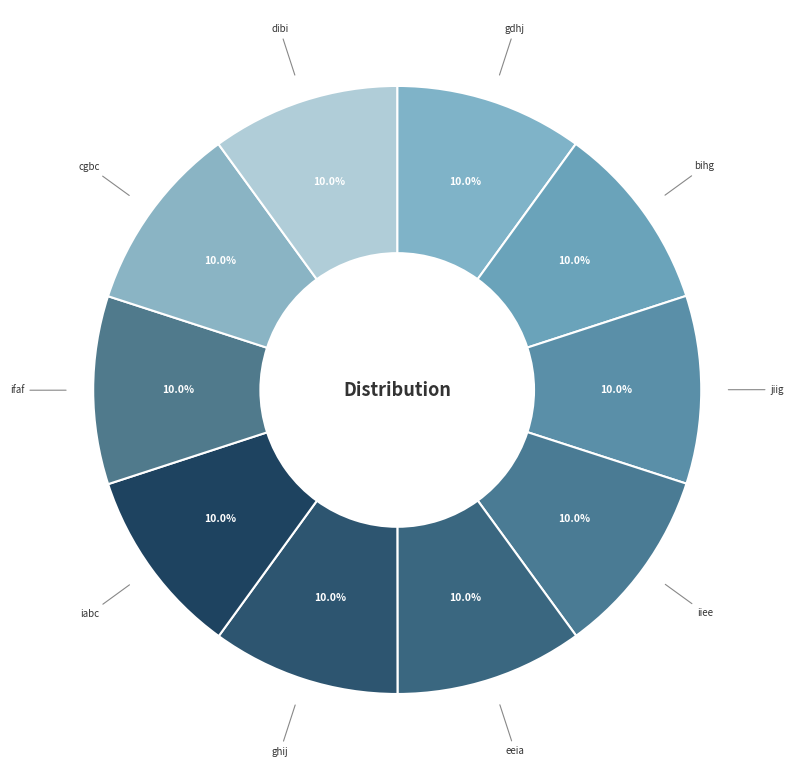

Is there a majority slice in this chart?

No